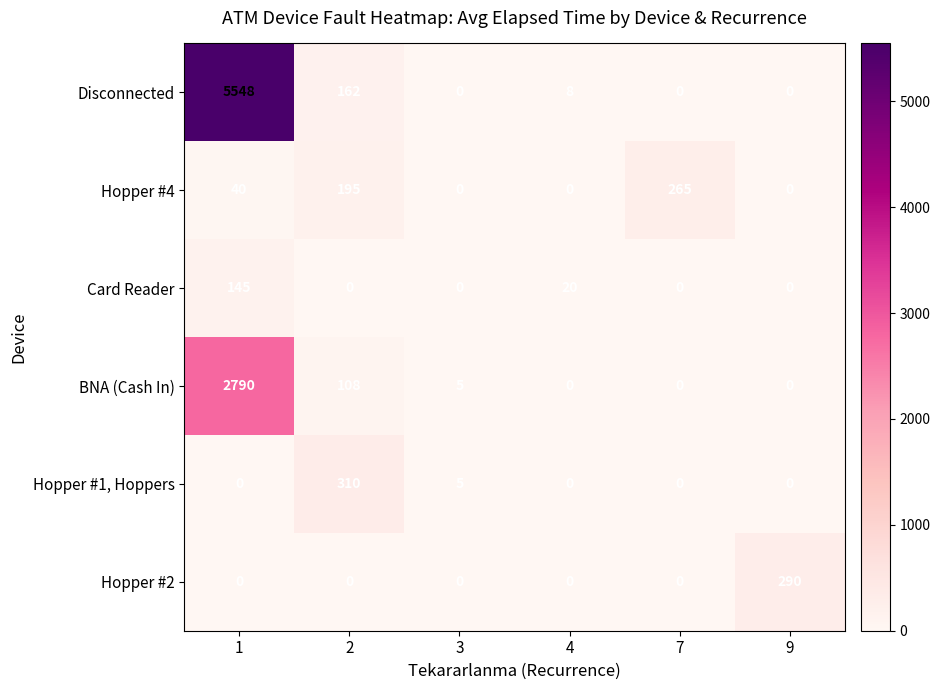

At which category is the sum across all series the highest?

1